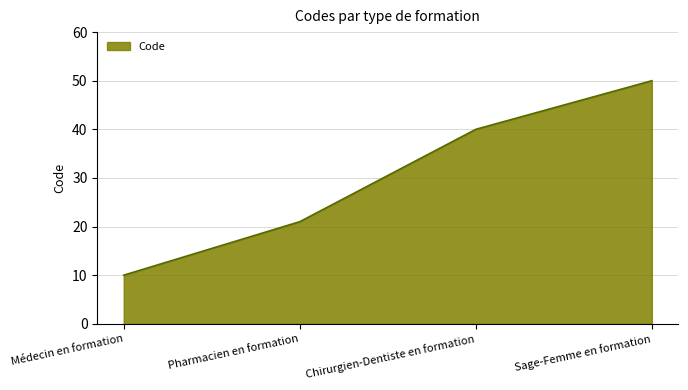

What is the change in value from Pharmacien en formation to Chirurgien-Dentiste en formation?

+19